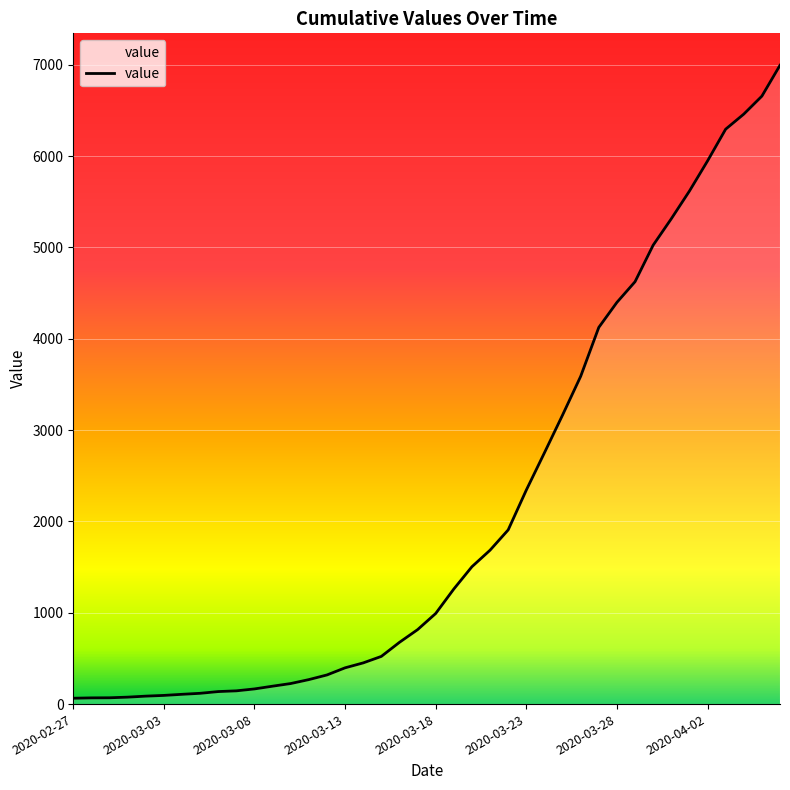

What is the maximum value shown in the chart?

6994